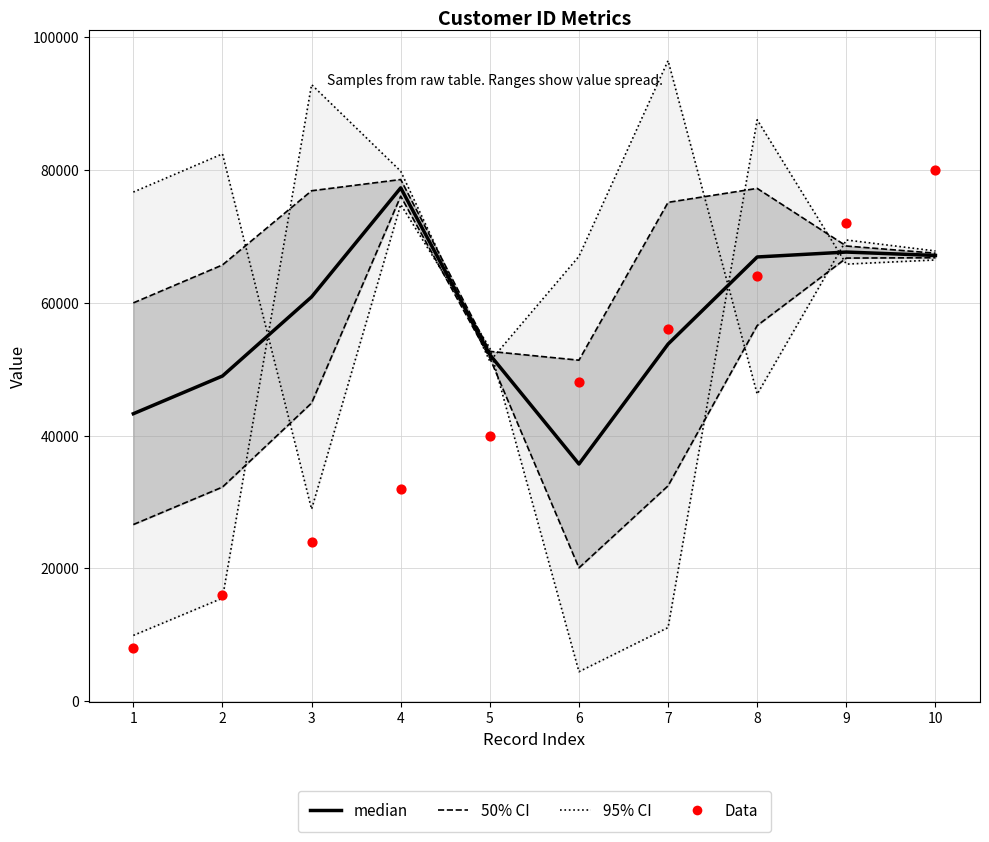

At which category is the sum across all series the highest?

10